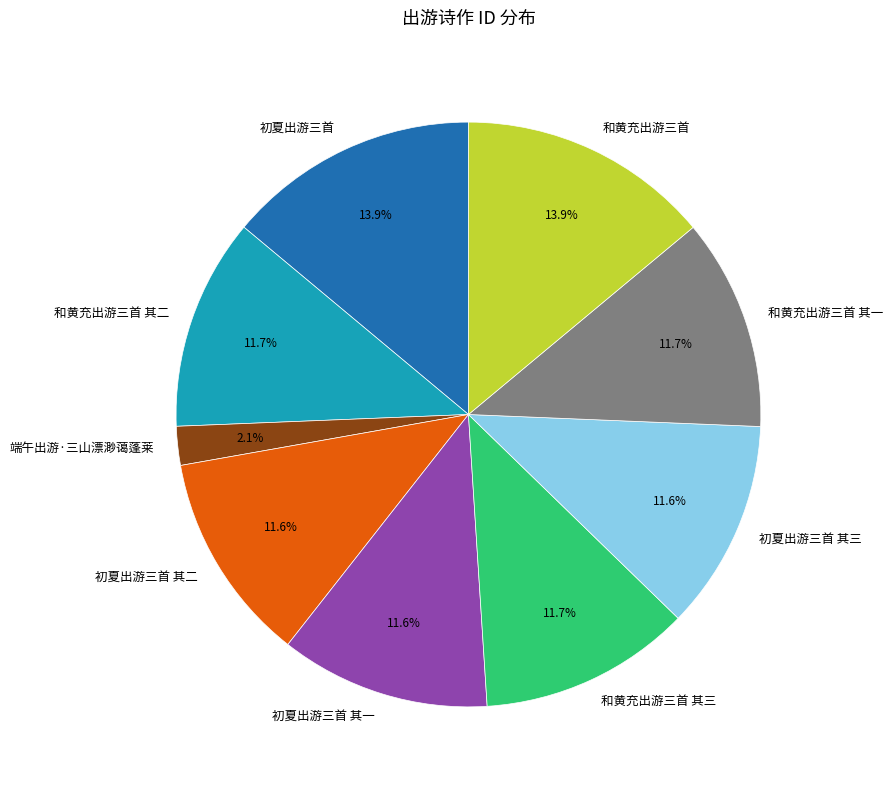

What percentage is the 初夏出游三首 其三 slice, to the nearest percent?

12%